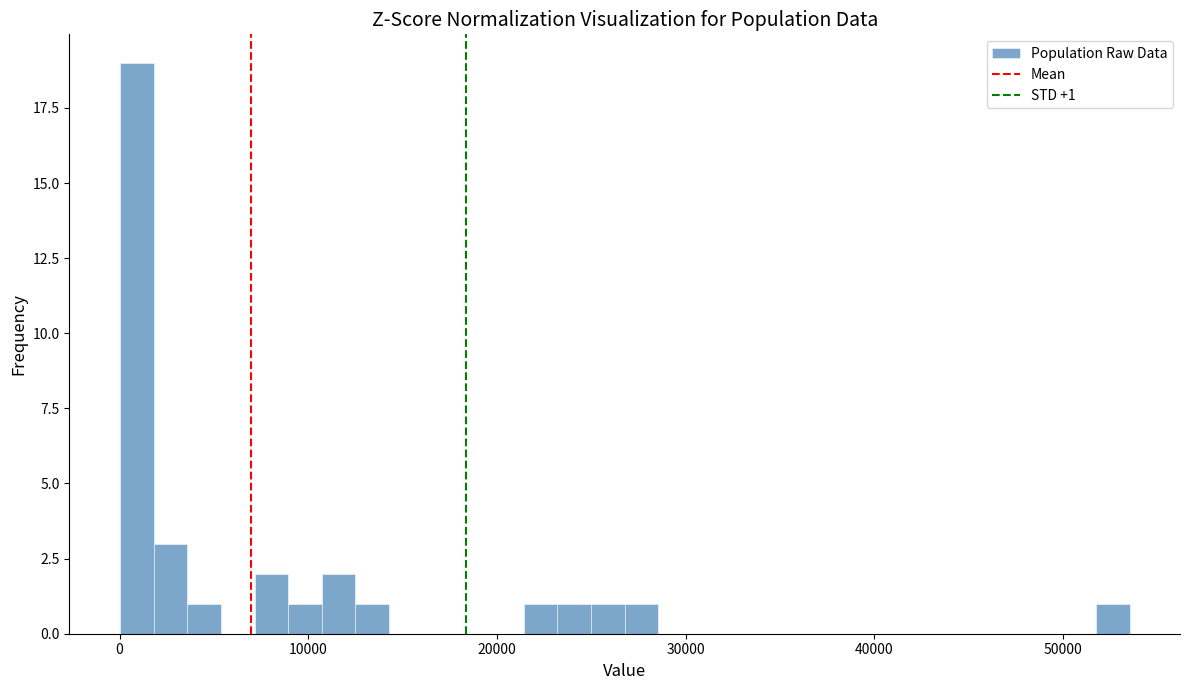

Read against the x-axis, roughly where is the centre of the tallest bar?

1000